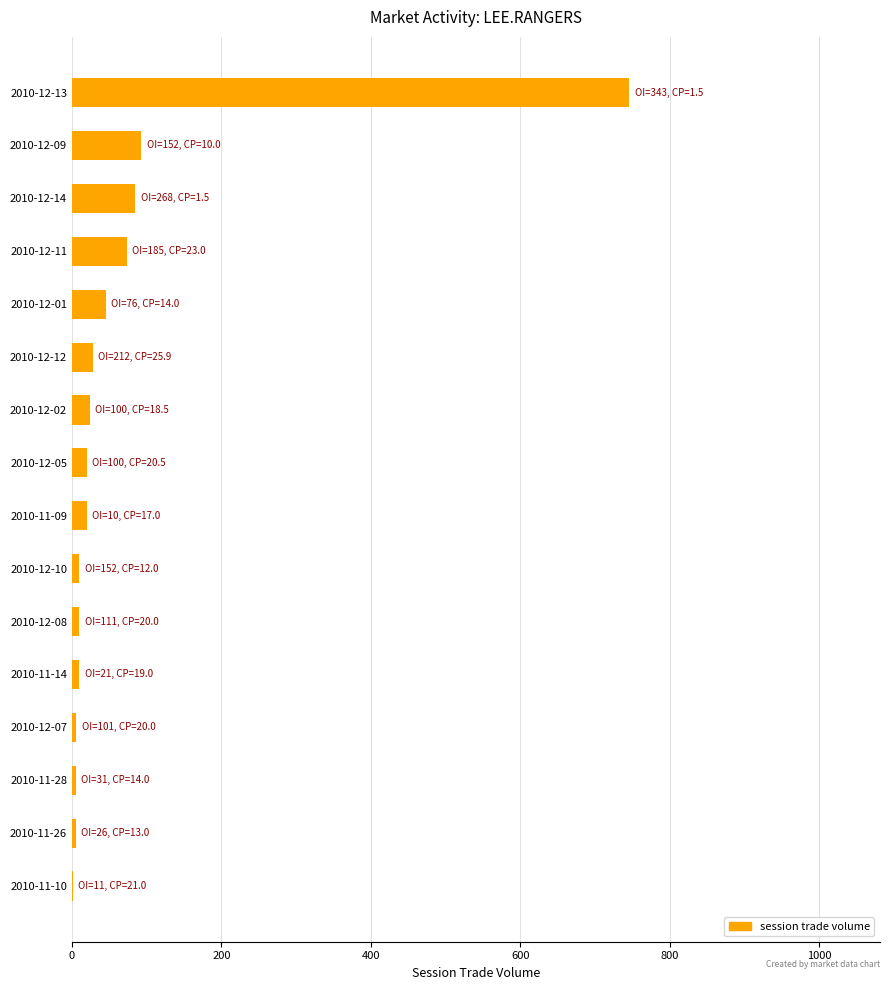

Which has a higher value, 2010-12-01 or 2010-12-13?

2010-12-13